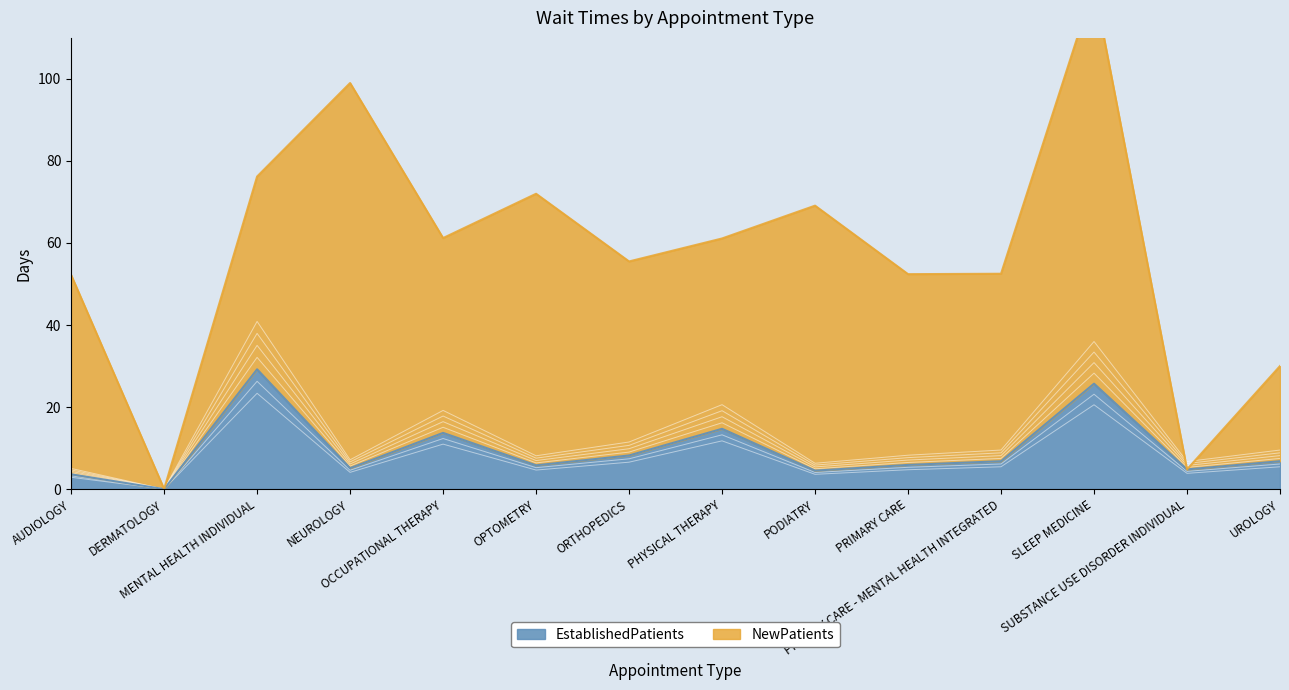

How many lines are shown in the chart?

1